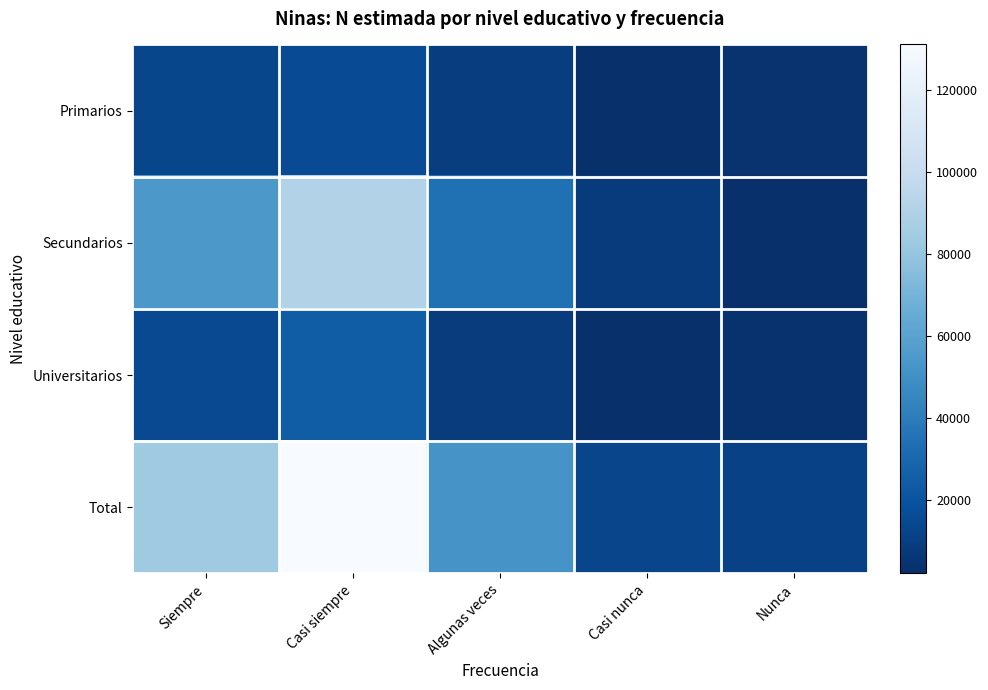

At which label is Primarios closest to 9377?

Algunas veces